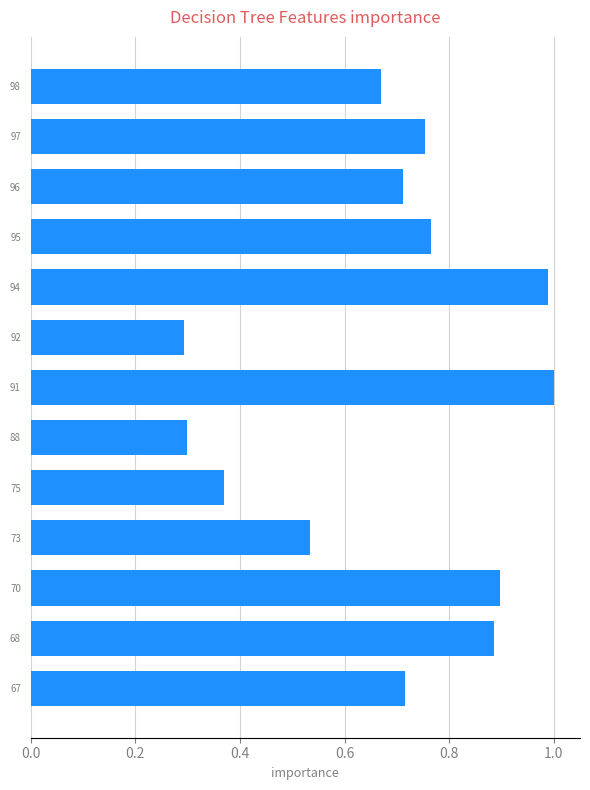

What is the change in value from 98 to 68?

+0.2